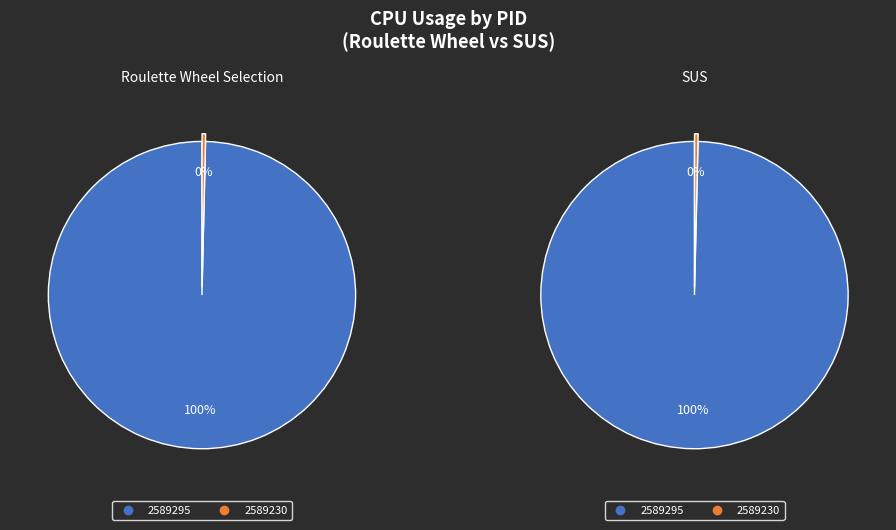

Count the number of slices in the pie.

2